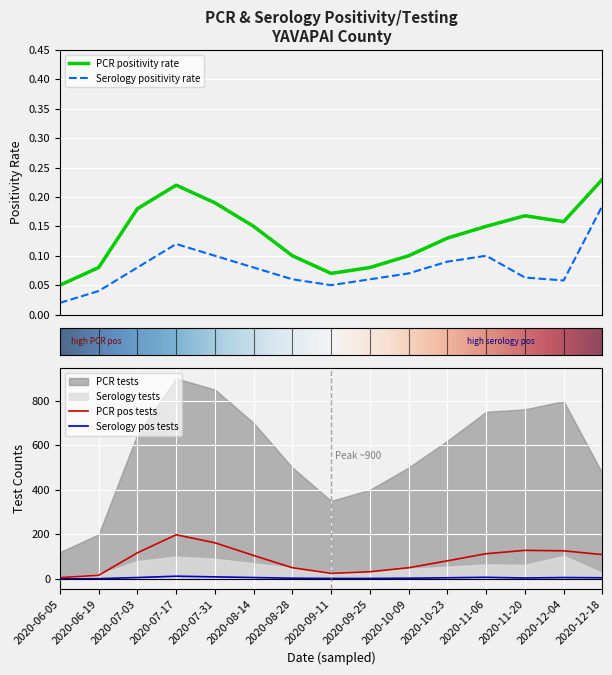

True or false: PCR positivity rate and Serology positivity rate intersect in this chart.

False